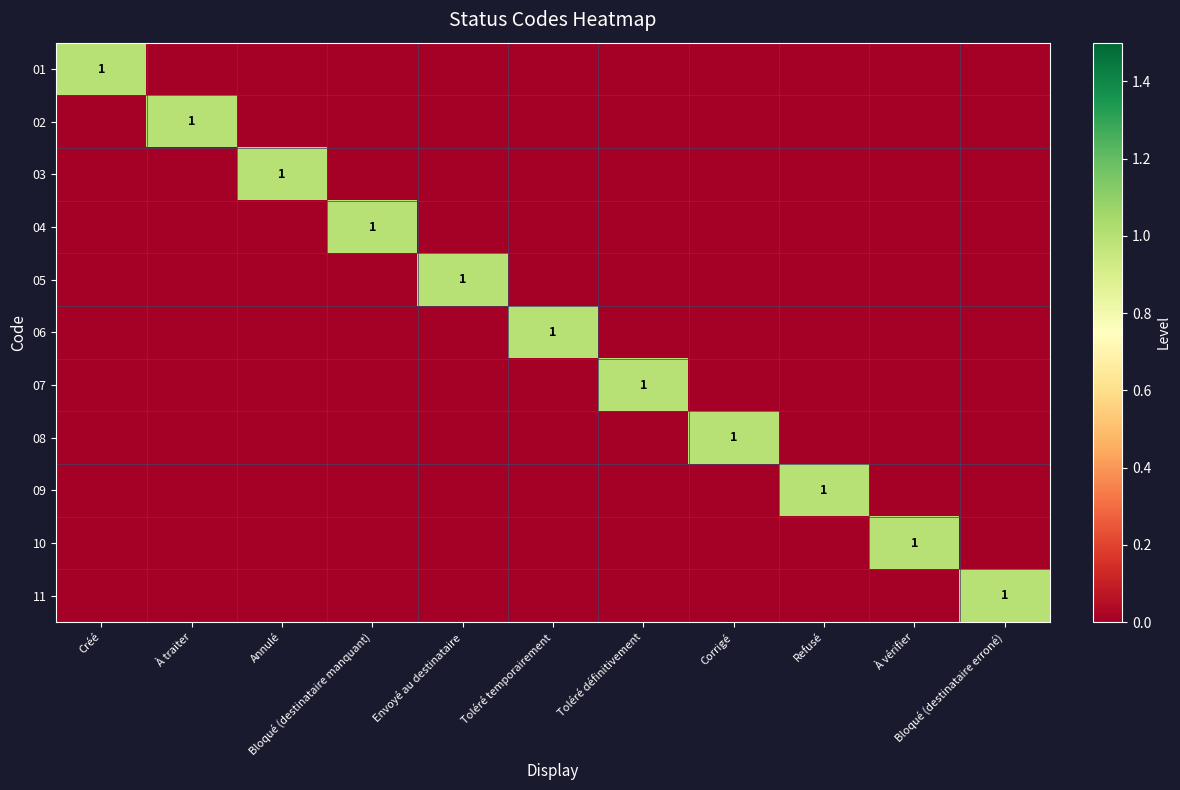

What is the difference between the highest and lowest values at Bloqué (destinataire manquant)?

1